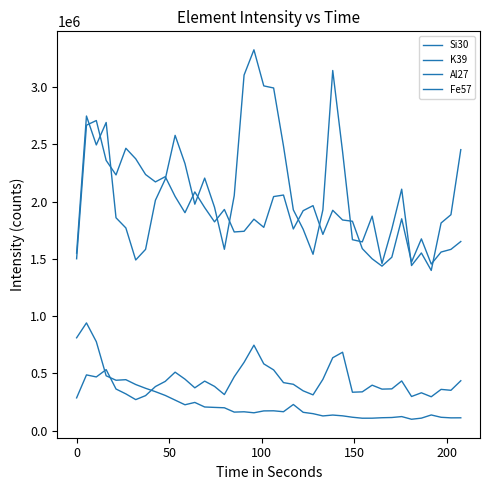

How many lines are shown in the chart?

4